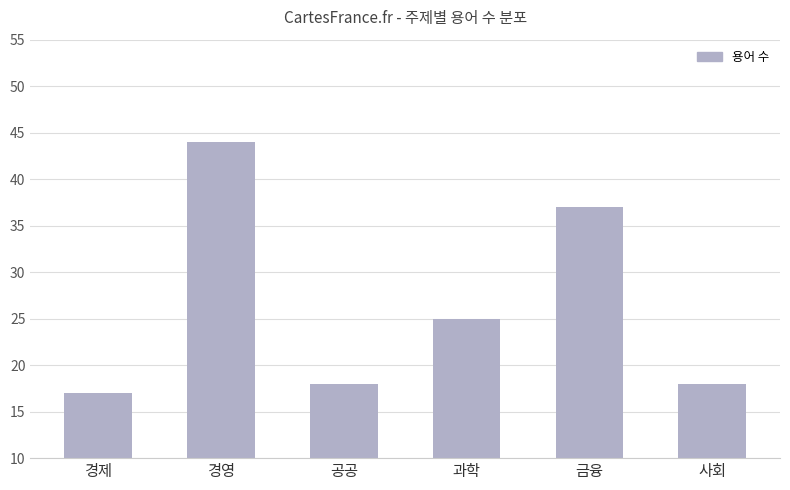

Which category has the highest value across all series?

경영